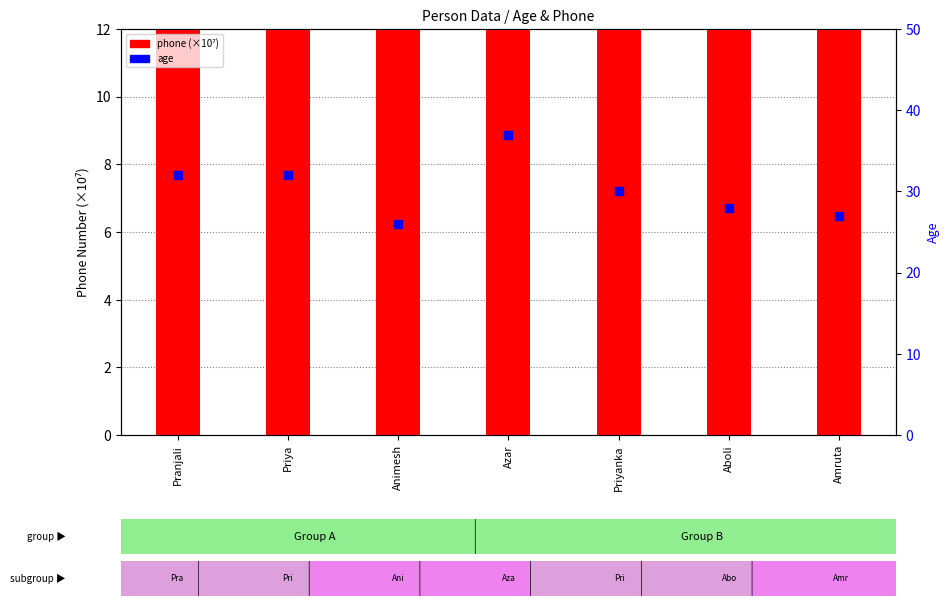

Which series has the largest Y range (max minus min)?

phone (×10⁷)